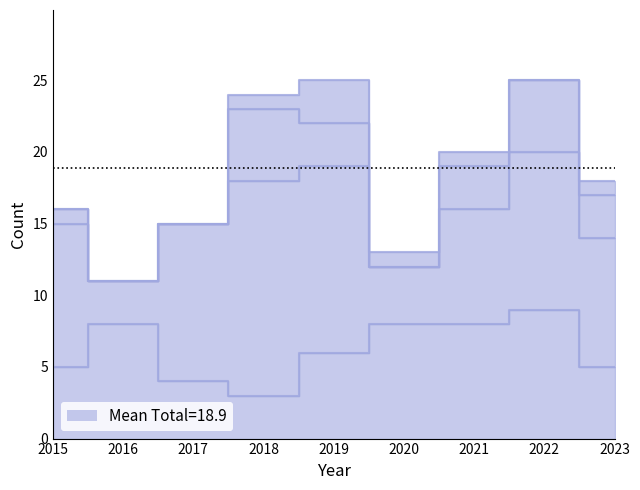

Read the Total value at 2017, to the nearest 5.

15